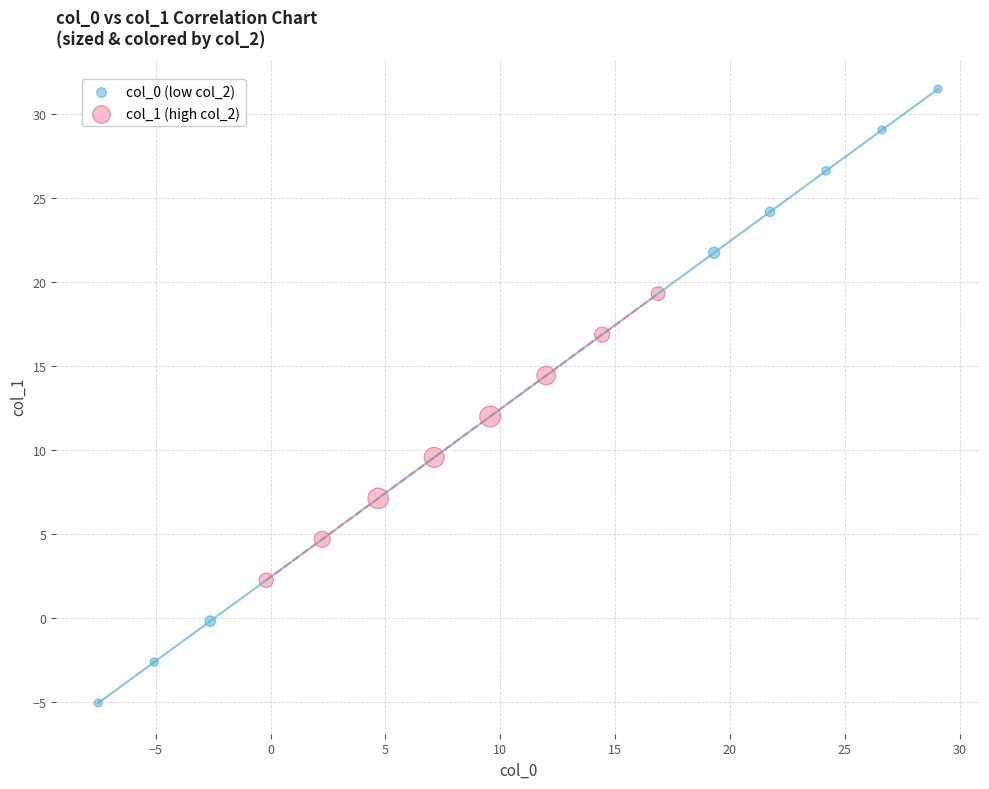

Which series contains the highest Y value?

col_0 (low col_2)